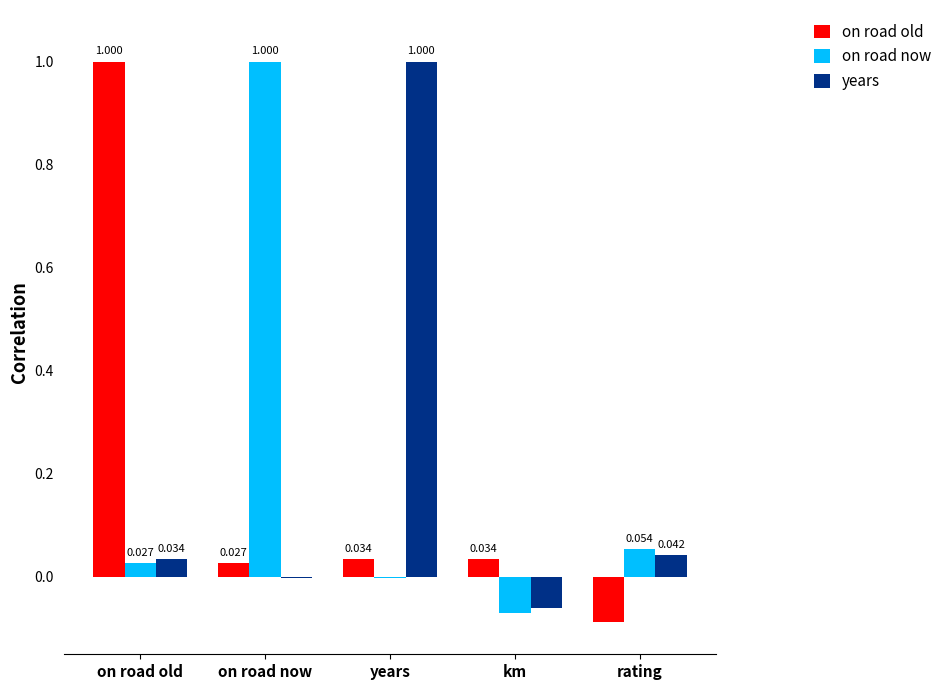

At which label does years reach its peak?

years